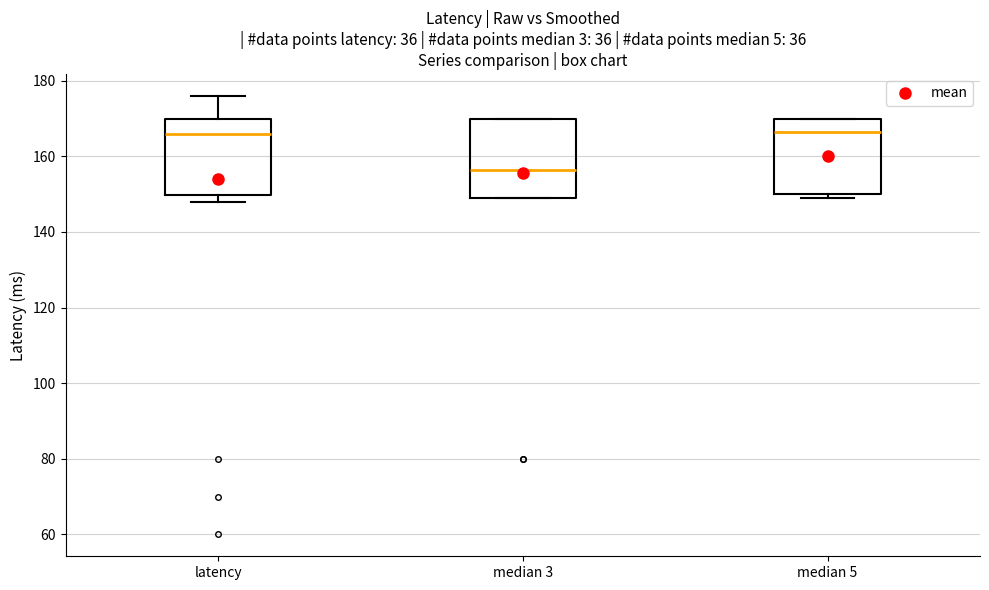

Where does the upper whisker of the box for latency end on the y-axis? The values are not printed on the chart, so give them approximately, as read against the axis.

176